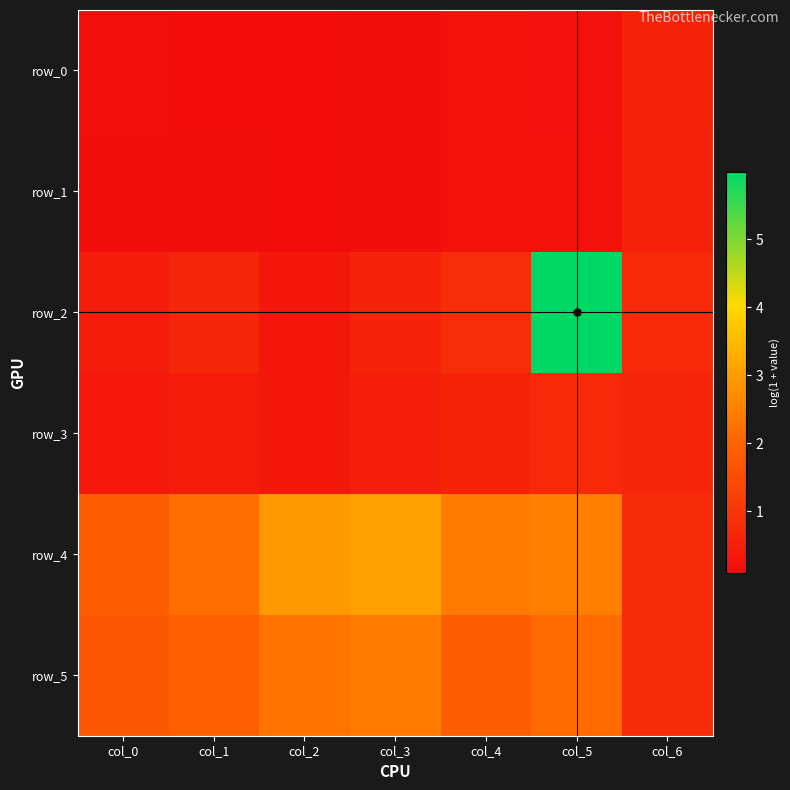

At which category does the chart reach its peak across all series?

col_5